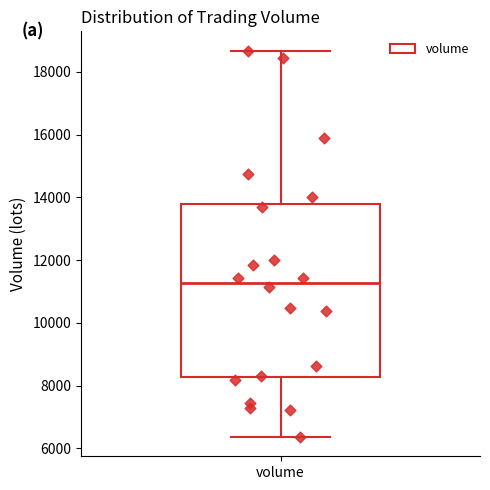

Transcribe this box plot: give where the median line is, the range the box spans, and where the two whiskers end, as read against the y-axis. The values are not printed on the chart, so give them approximately, as read against the axis.

median 11200, box 8200 to 13800, whiskers 6400 to 18600